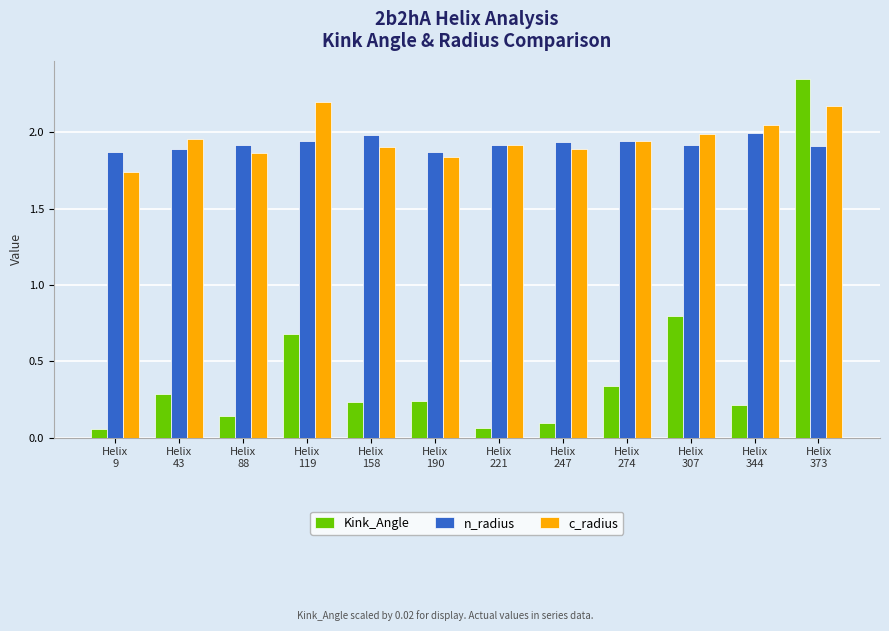

What is the difference between the second highest and minimum values in the c_radius series?

0.4